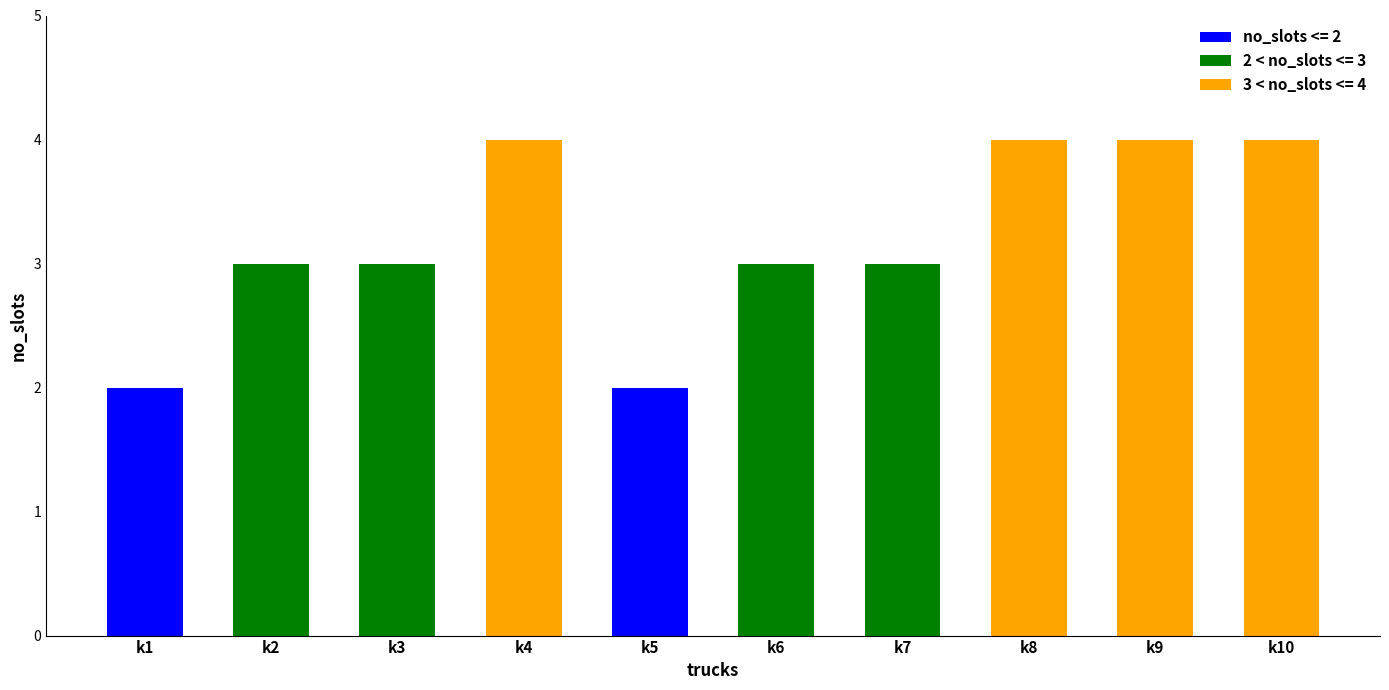

What is the difference between the second highest and minimum values?

2